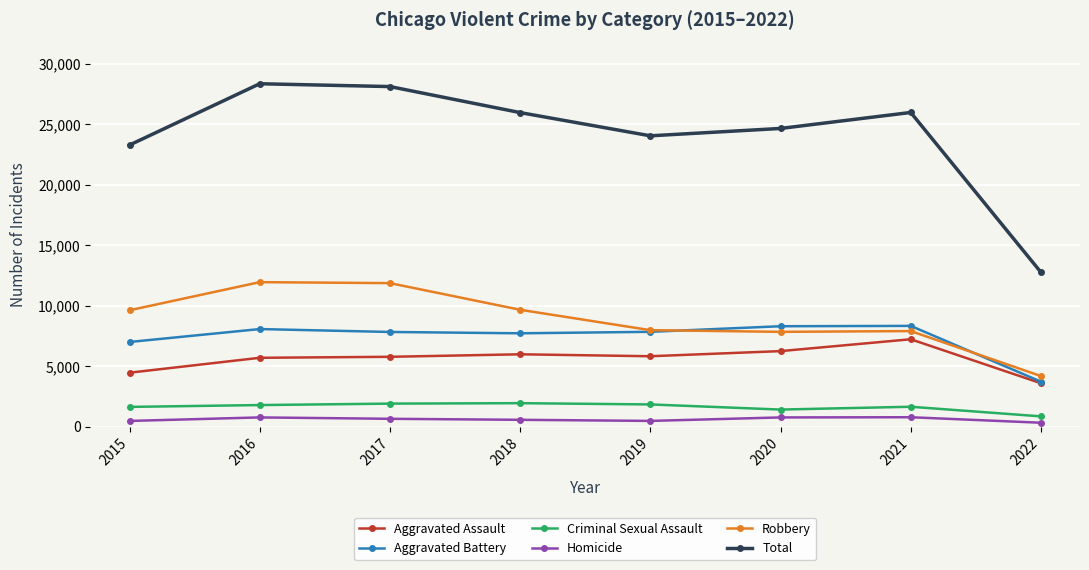

What is the approximate value of Total at 2020, to the nearest 100?

24700